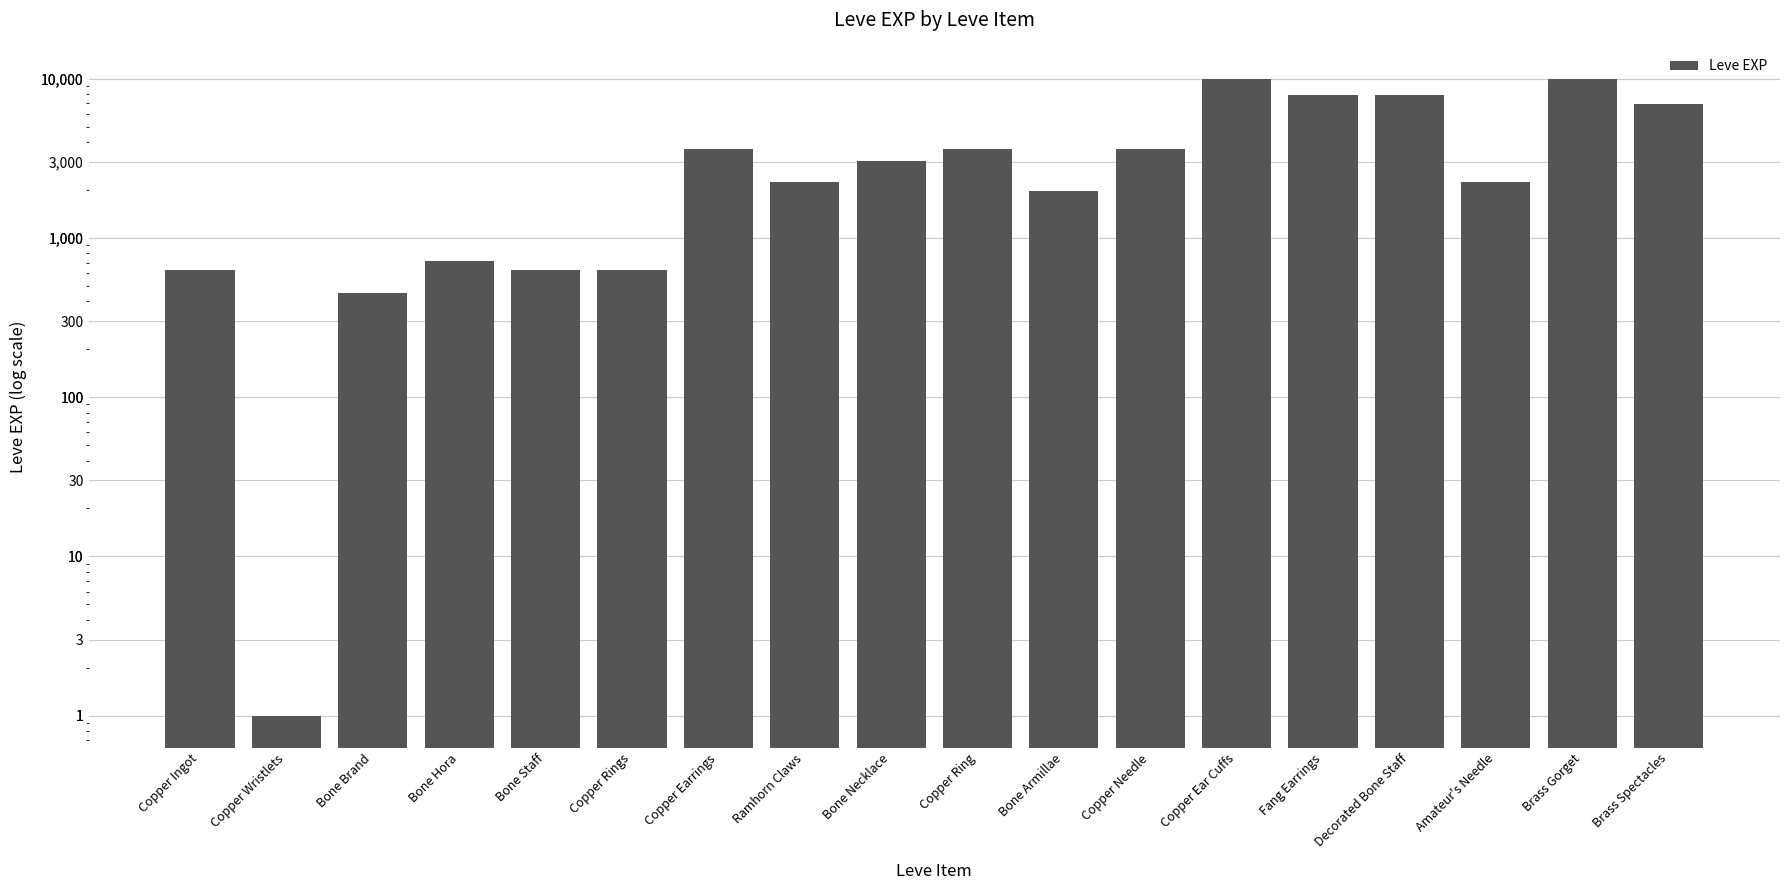

What value does the data have at Copper Ingot?

630